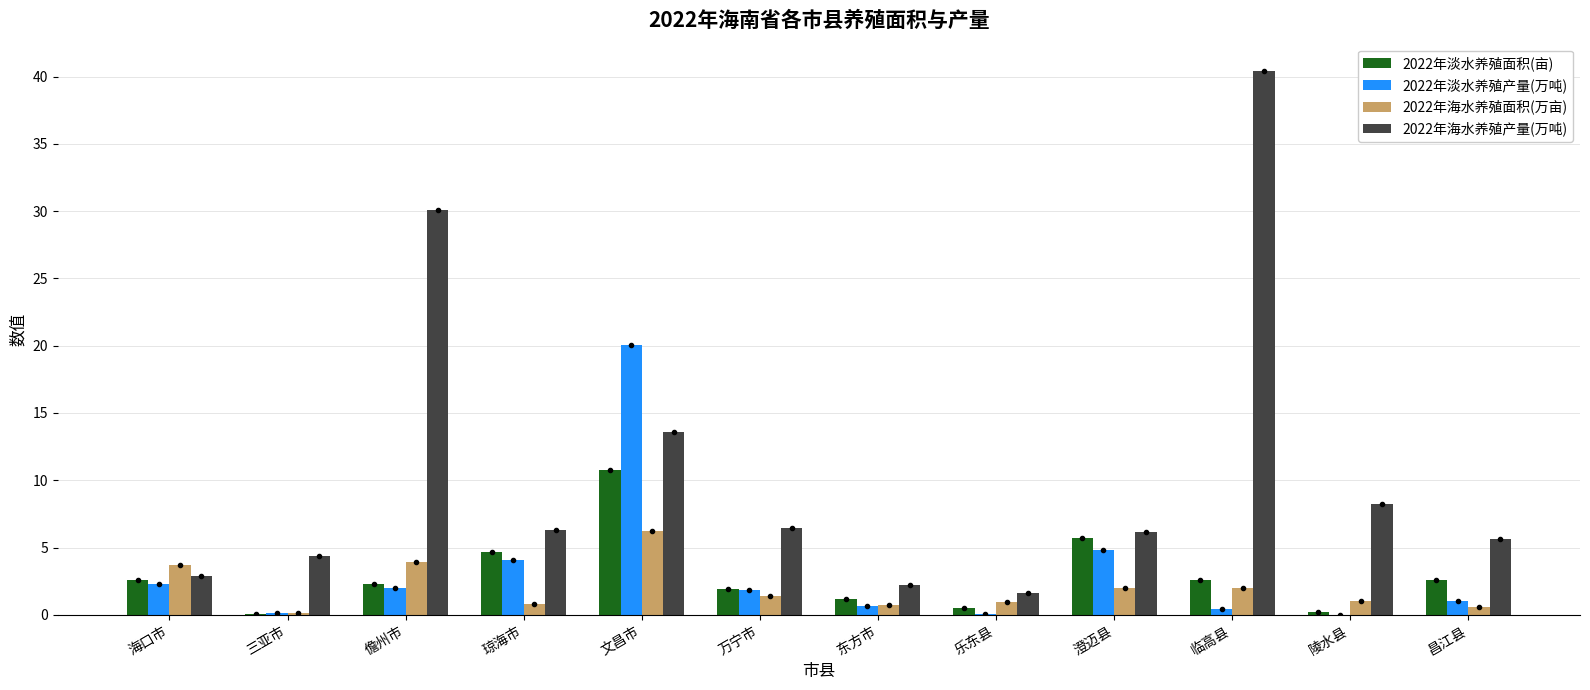

What is the sum of all 2022年淡水养殖产量(万吨) values?

37.3